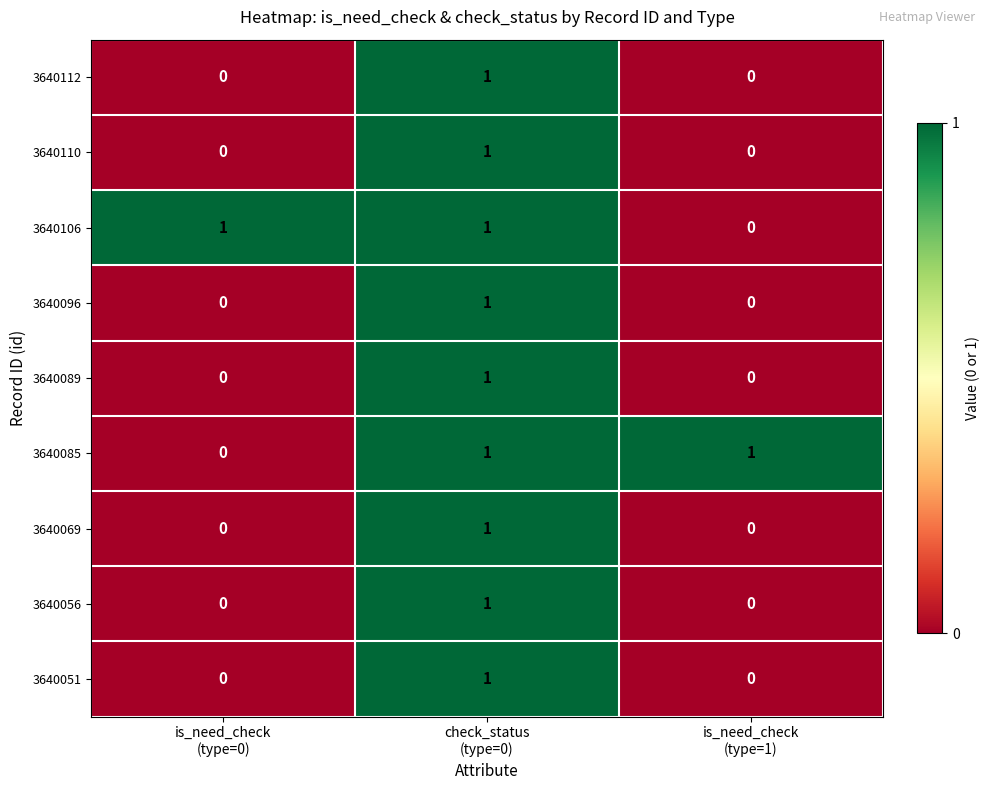

Count the 3640051 values in the range 0 to 1.

3